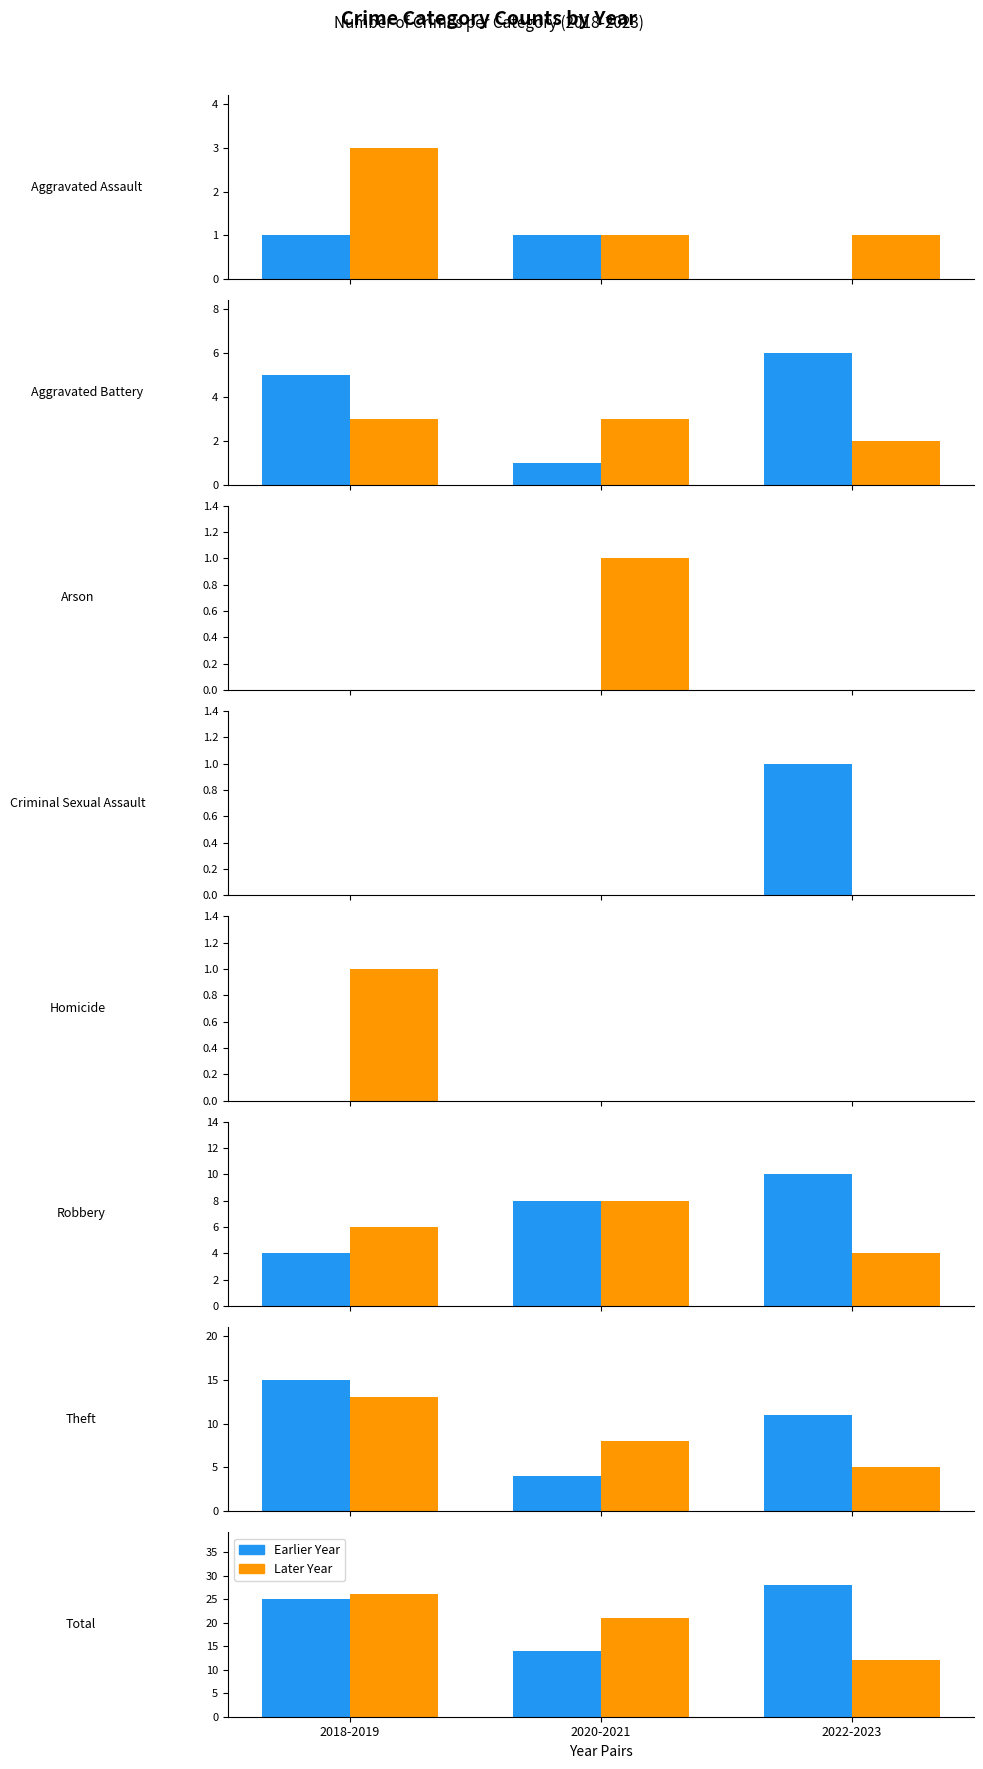

Reading left to right, extract all data points from this chart.

Earlier Year: 25	14	28
Later Year: 26	21	12